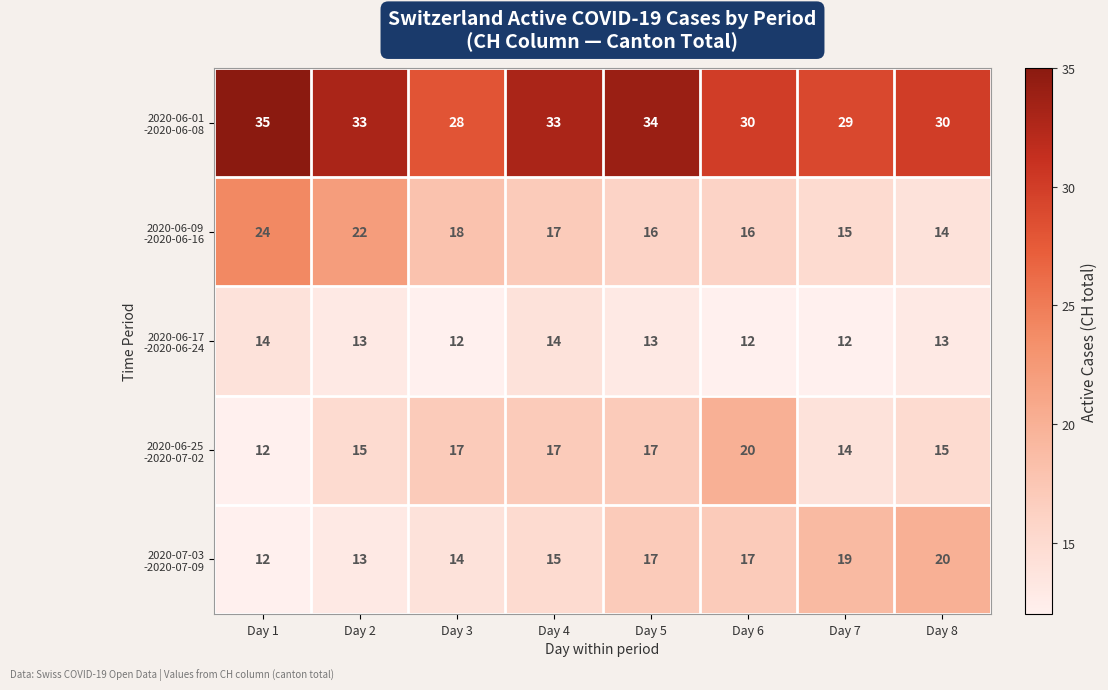

At which category does the chart reach its peak across all series?

Day 1